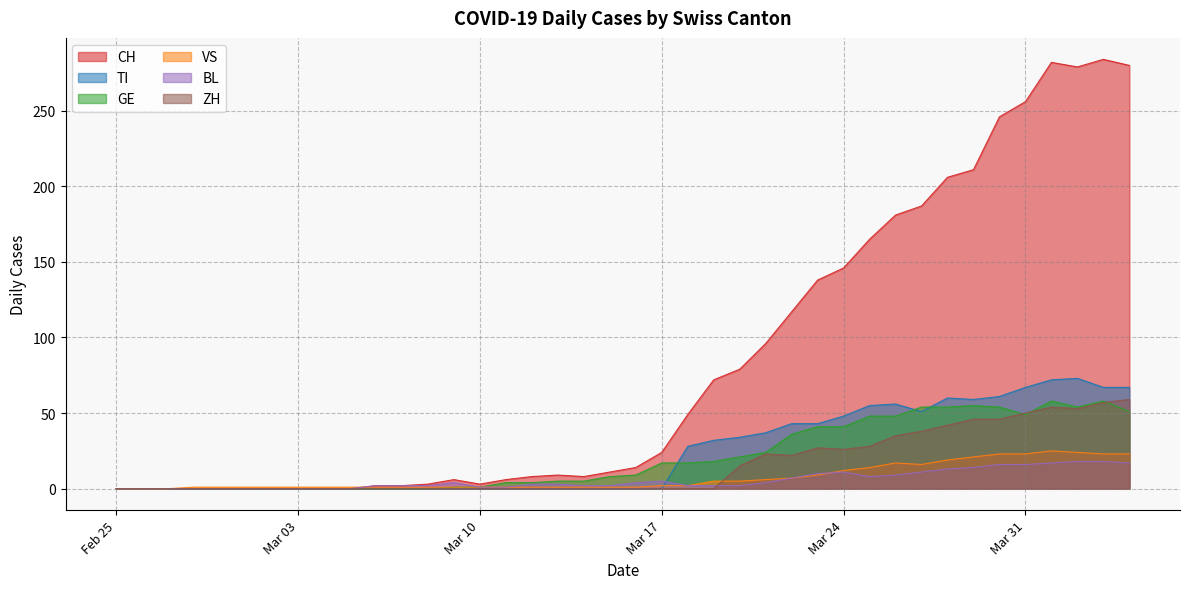

How many values in the CH series exceed 14?

19